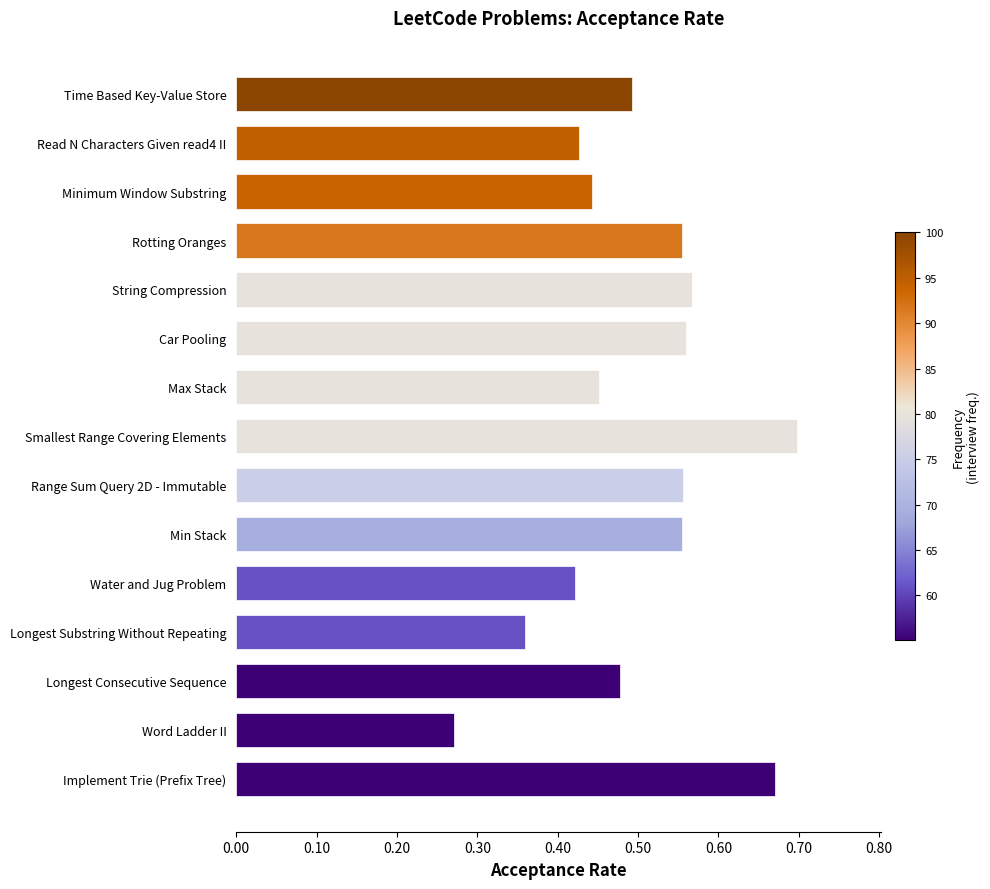

Between Time Based Key-Value Store and Water and Jug Problem, which is larger?

Time Based Key-Value Store